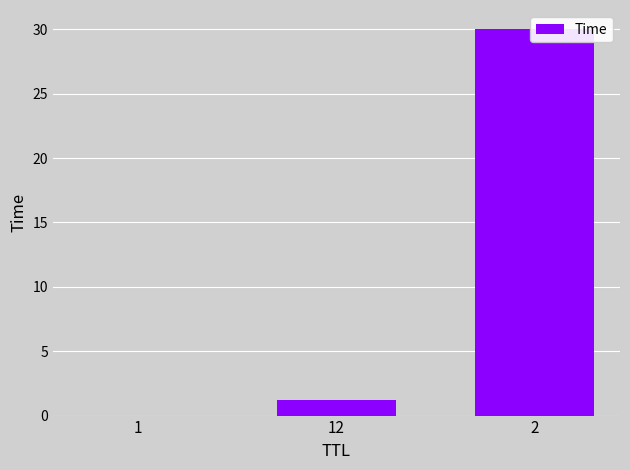

Count the number of data series in this chart.

1